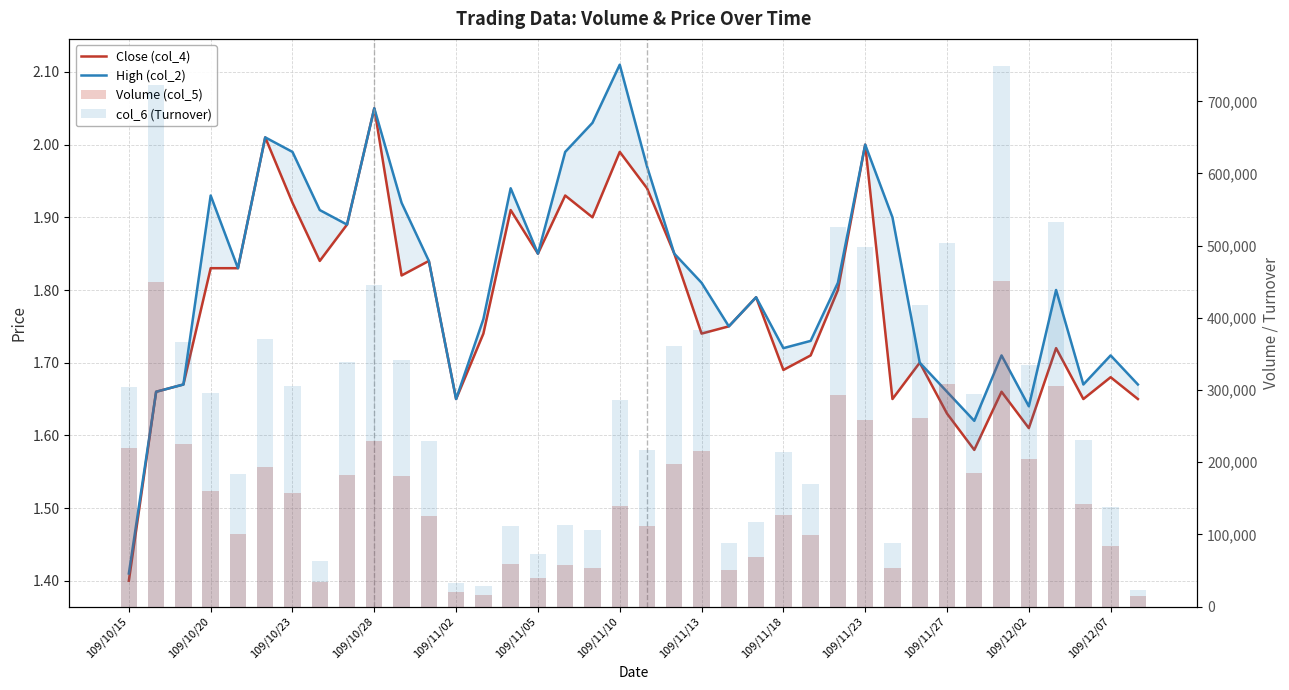

What is the value of the Close (col_4) bar at the 18th from the left?

1.9